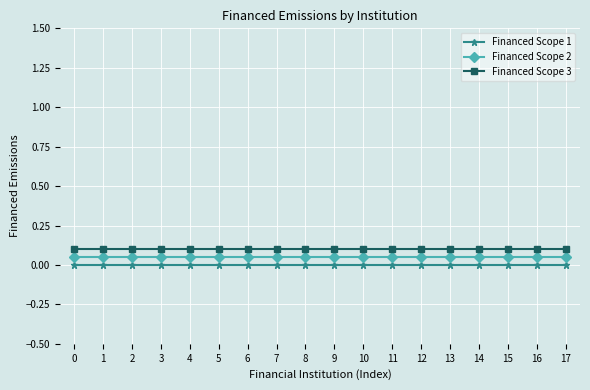

At 9, list the series in order from smallest to largest.

Financed Scope 1, Financed Scope 2, Financed Scope 3